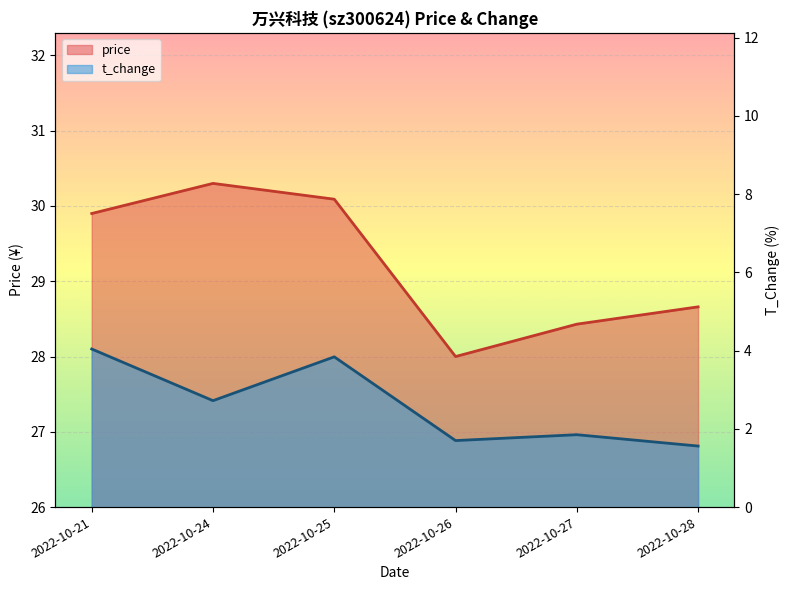

The price series shows 17.9 at 2022-10-27. True or false?

False